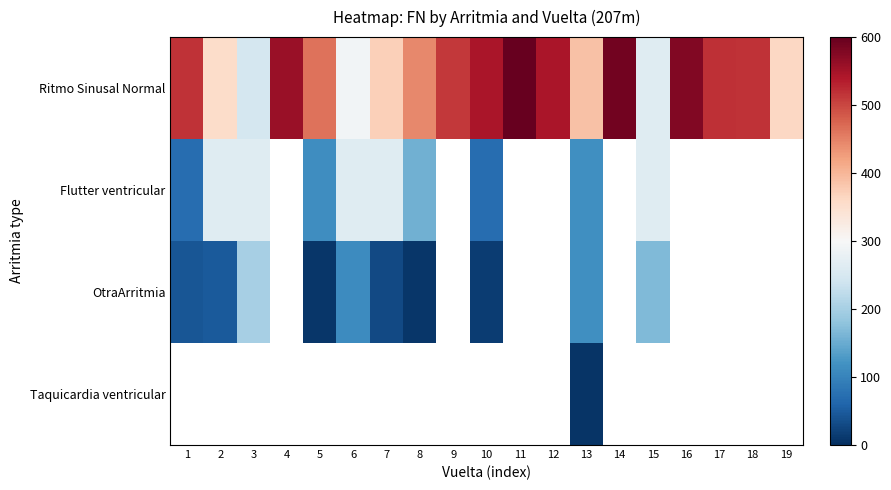

How many values in the Ritmo Sinusal Normal series are below 513?

9